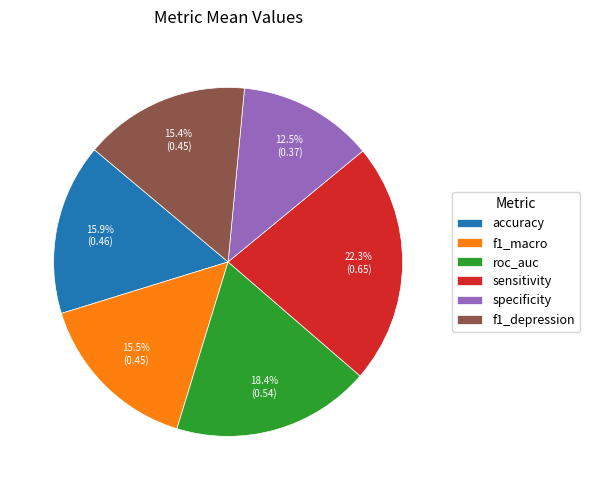

Is specificity the majority of the pie?

No